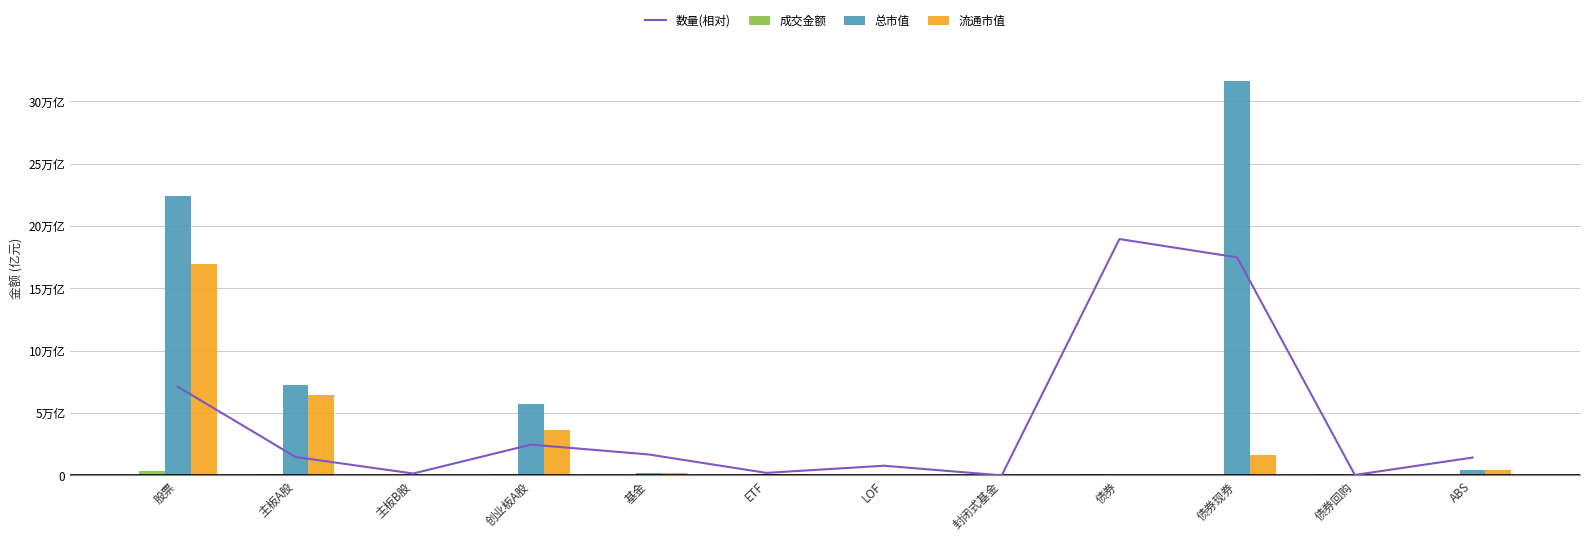

Where does the 总市值 series first go above 1929?

股票